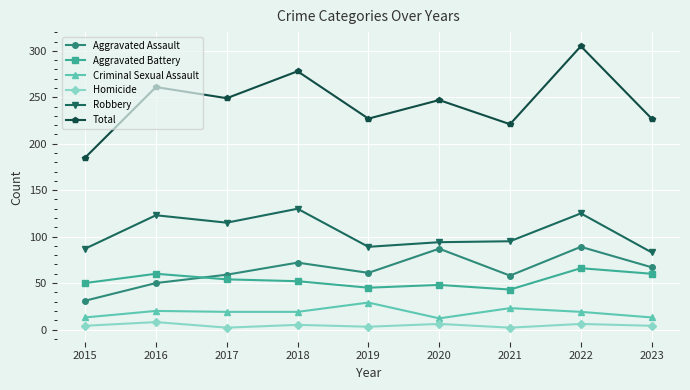

What is the sum of all Aggravated Battery values?

478